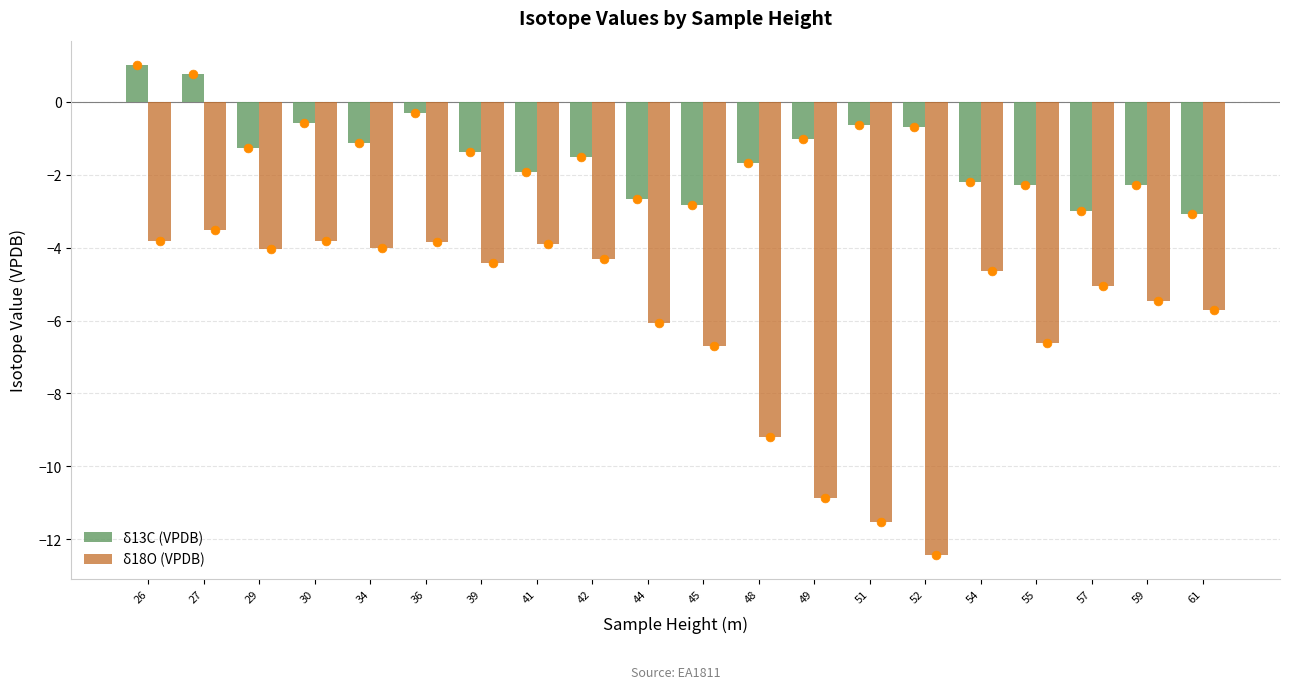

What is the total value across all series at 34?

-5.1